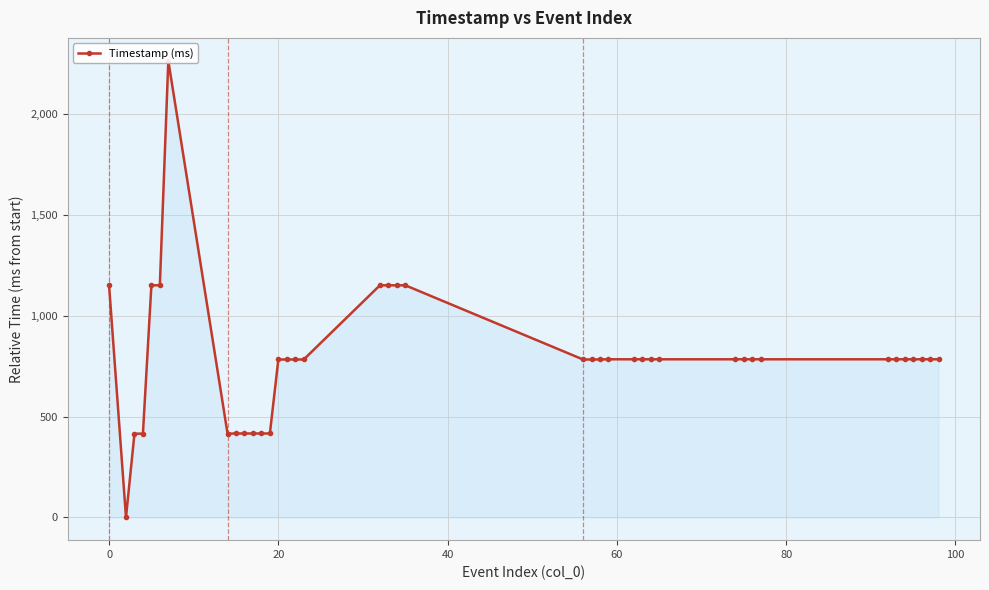

How many points are higher than both their immediate neighbors (excluding endpoints)?

1